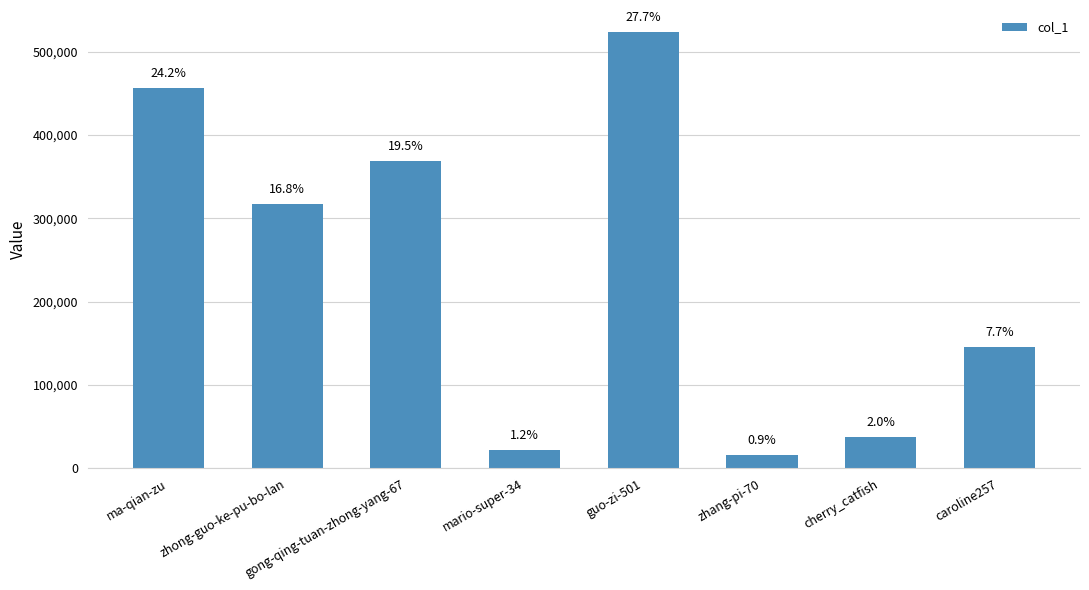

Are the bars horizontal?

No